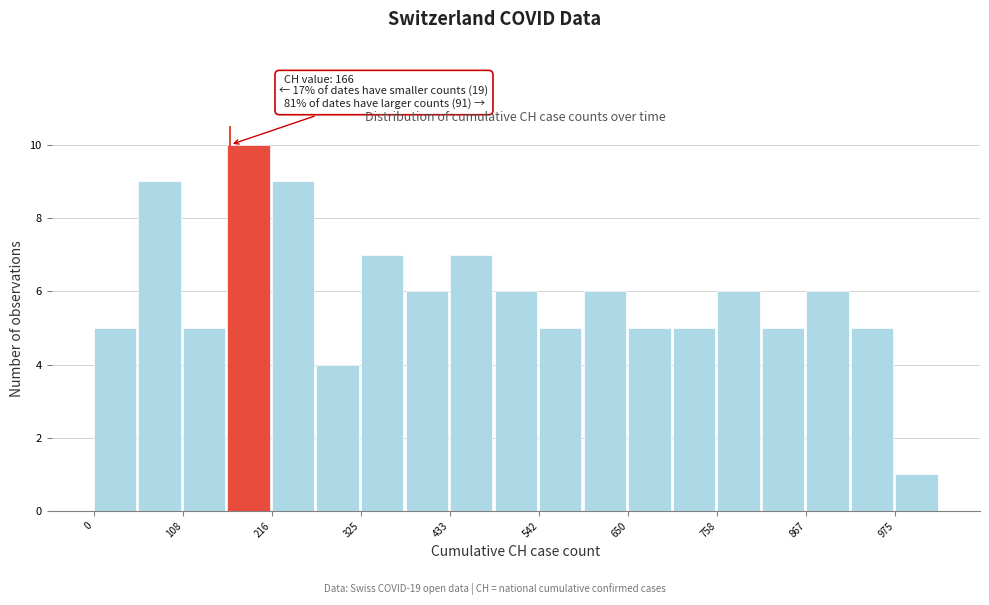

Read against the x-axis, roughly where is the centre of the tallest bar?

180